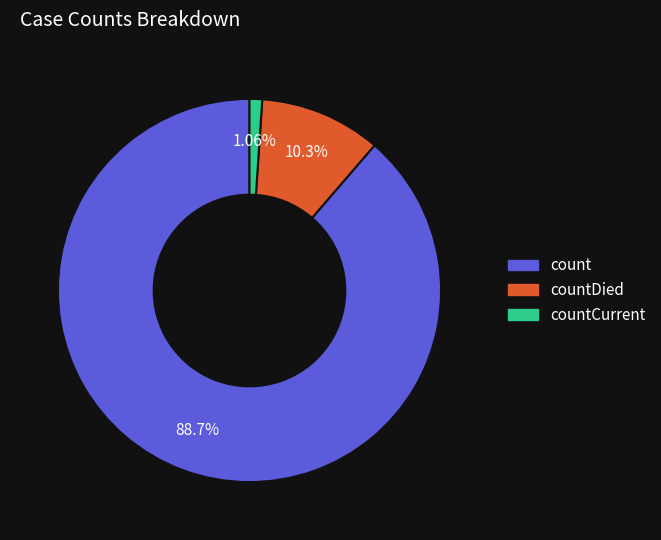

Is there a majority slice in this chart?

Yes